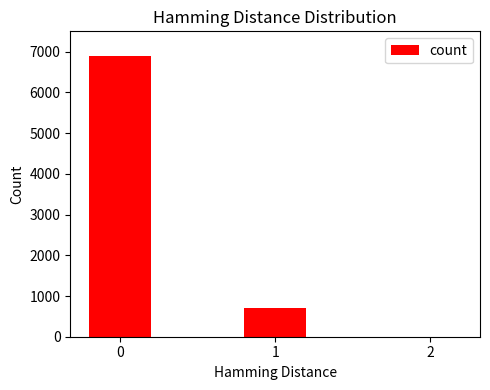

What is the sum of the values at 1 and 0?

7602